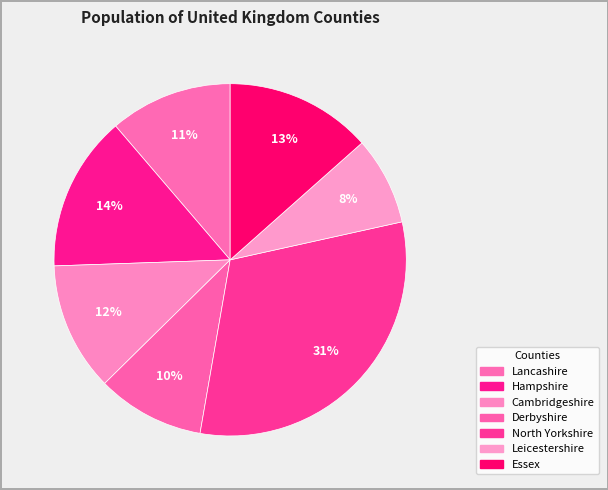

Does any single category account for the majority?

No